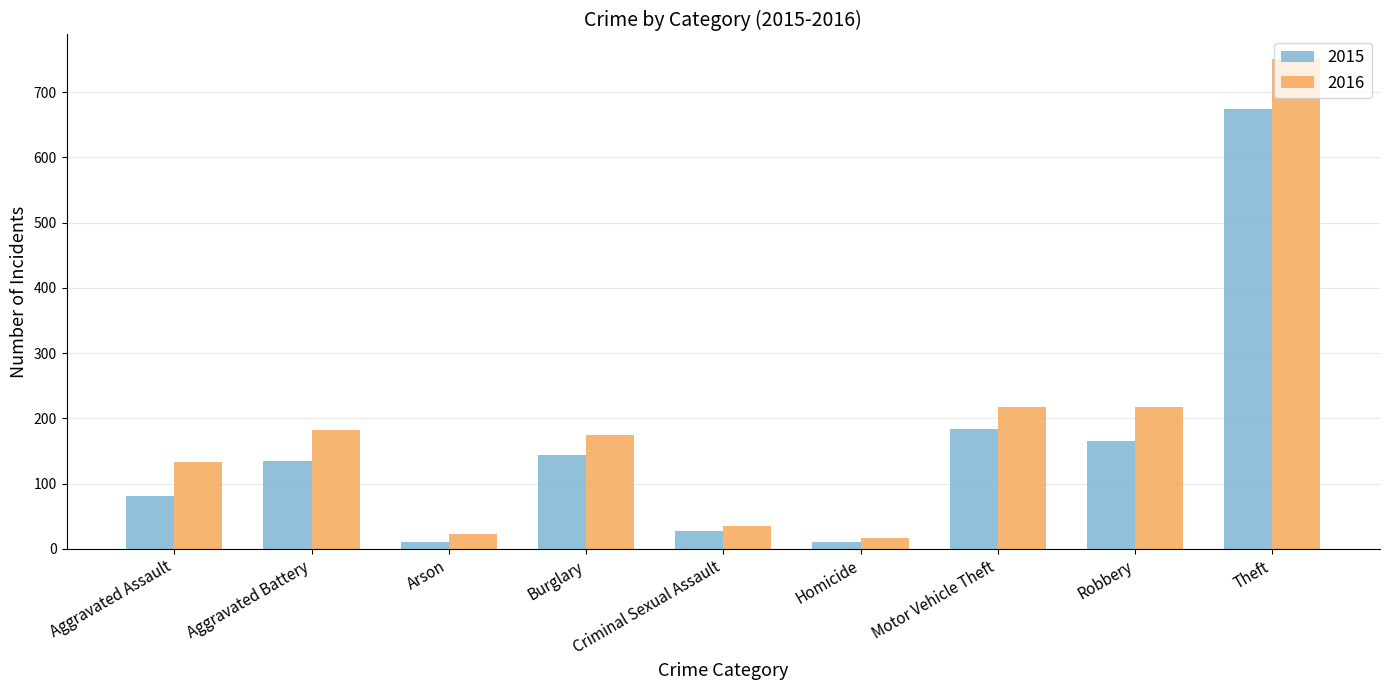

What is the difference between the maximum and minimum values in the 2016 series?

735